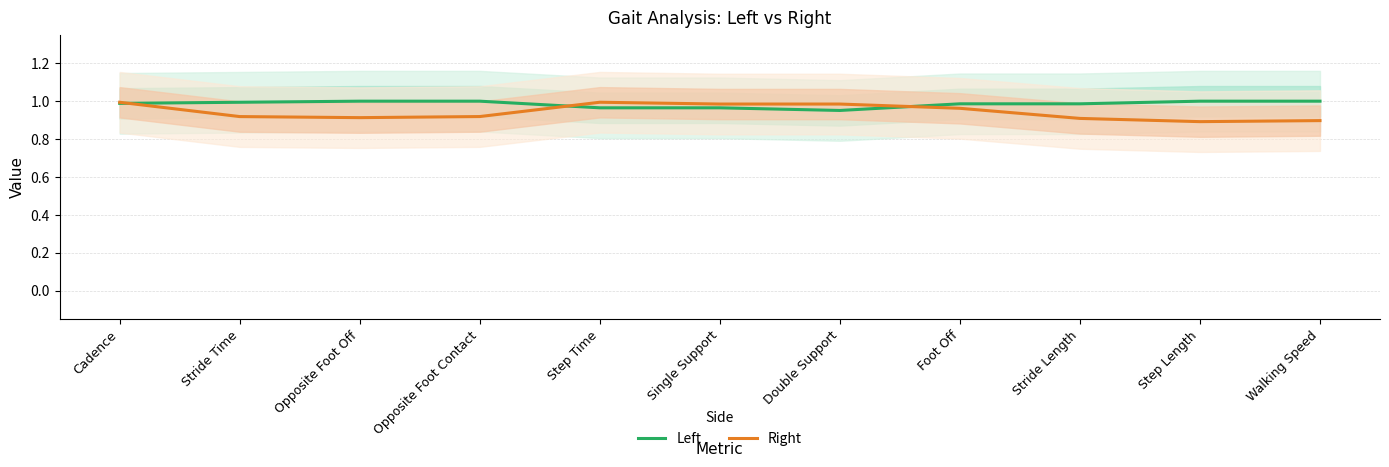

What is the spread (max minus min) of values at Stride Time?

0.1